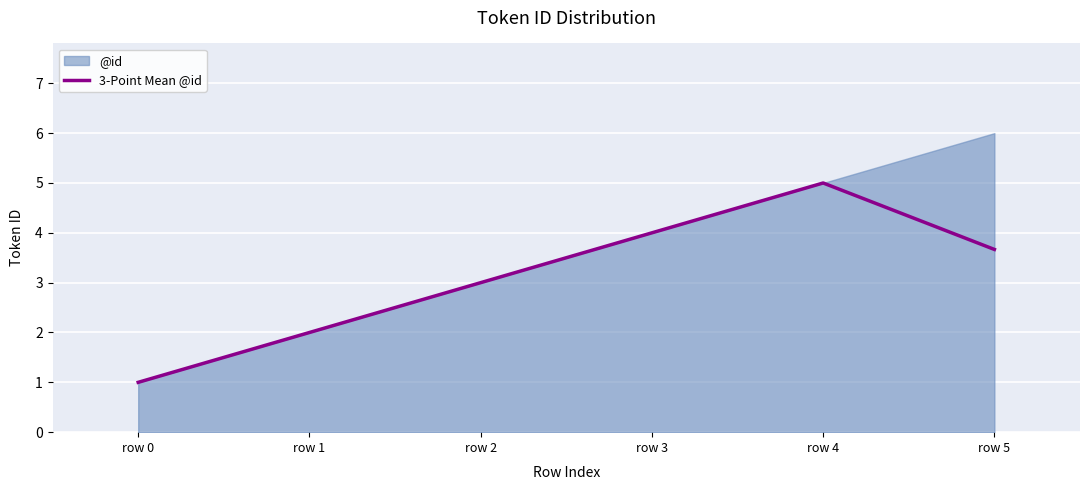

Between row 1 and row 2, which is larger?

row 2